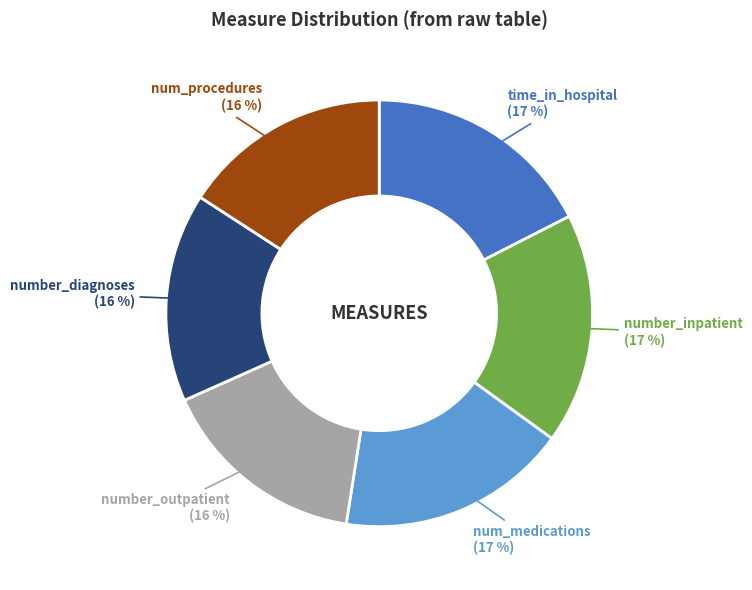

Does any single category account for the majority?

No